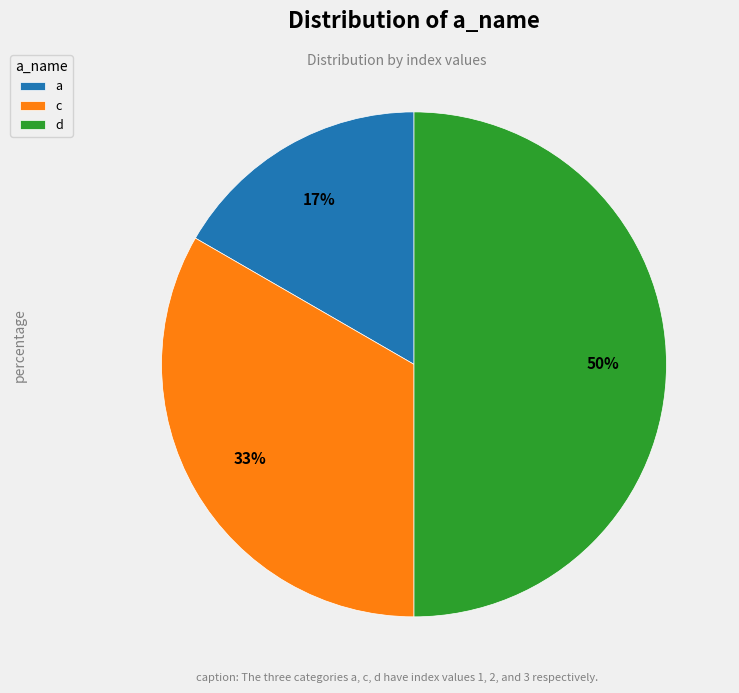

What is the ratio of the value at c to the value at d?

0.7